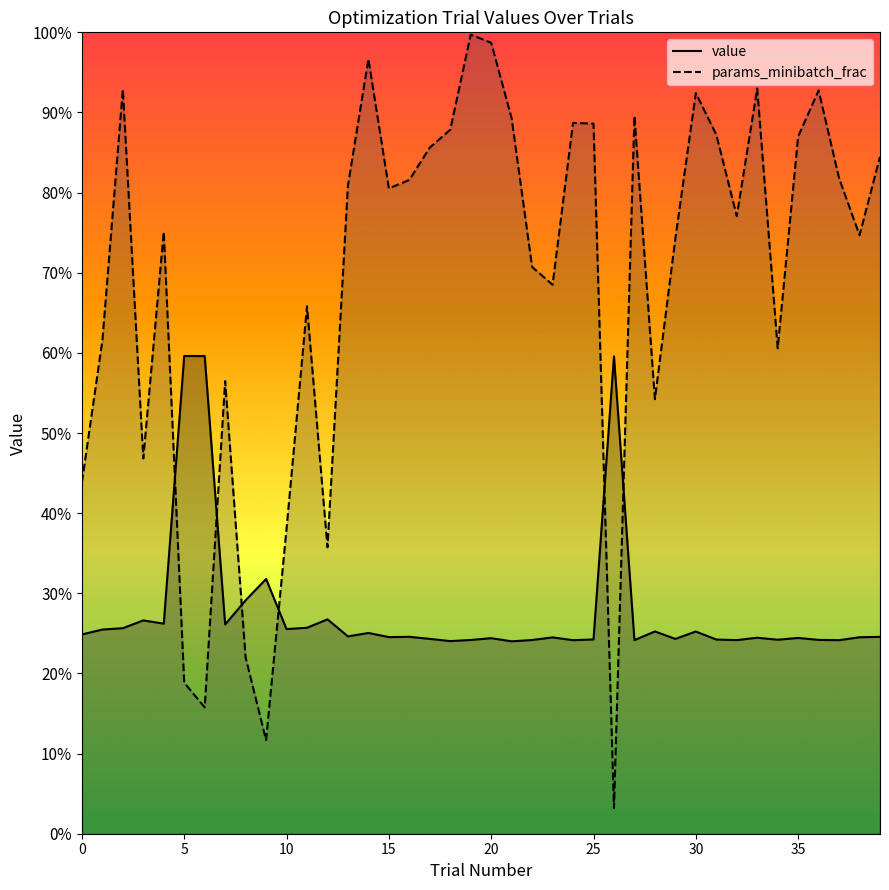

At how many categories does at least one series exceed 0?

40